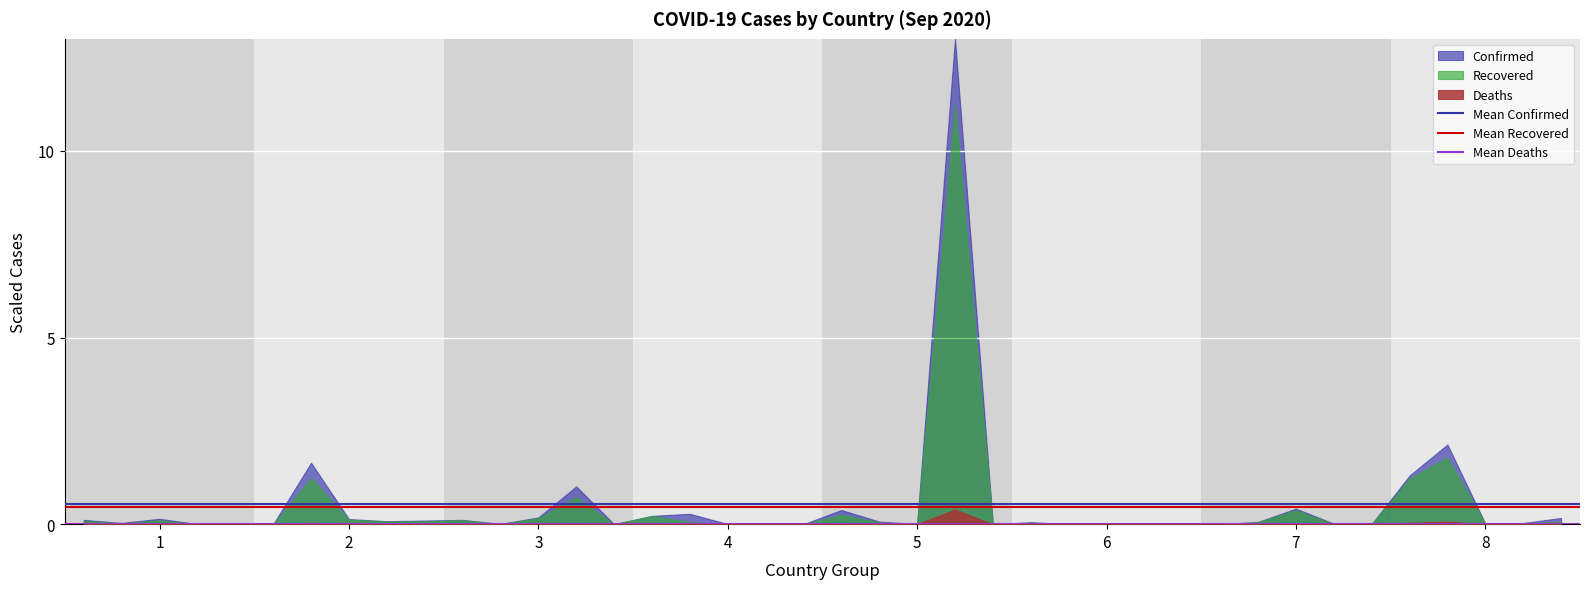

List the series in order of their peak value, lowest first.

Deaths, Recovered, Confirmed